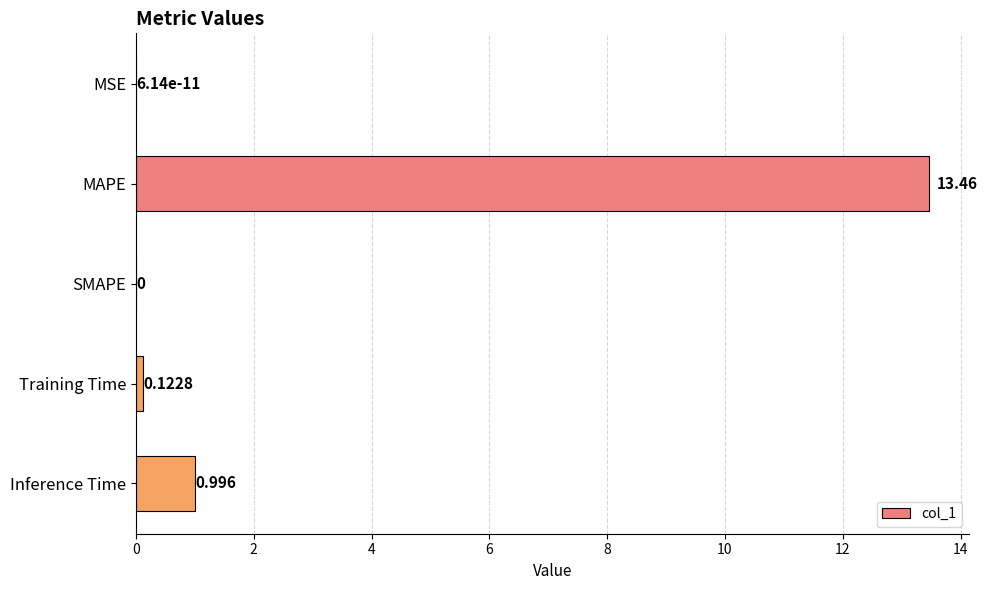

Between MAPE and Inference Time, which is larger?

MAPE